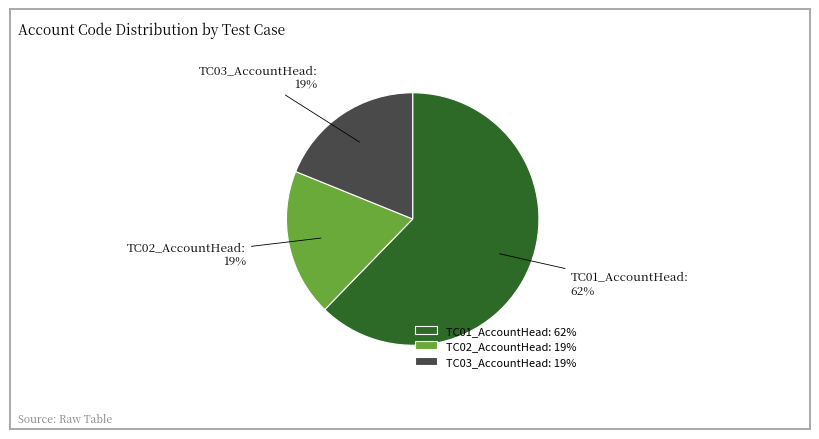

The TC01_AccountHead slice represents 69% of the pie. True or false?

False